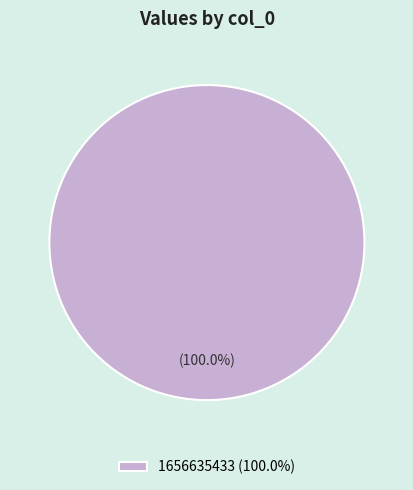

Rank the categories by value from highest to lowest.

1656635433 (100.0%)